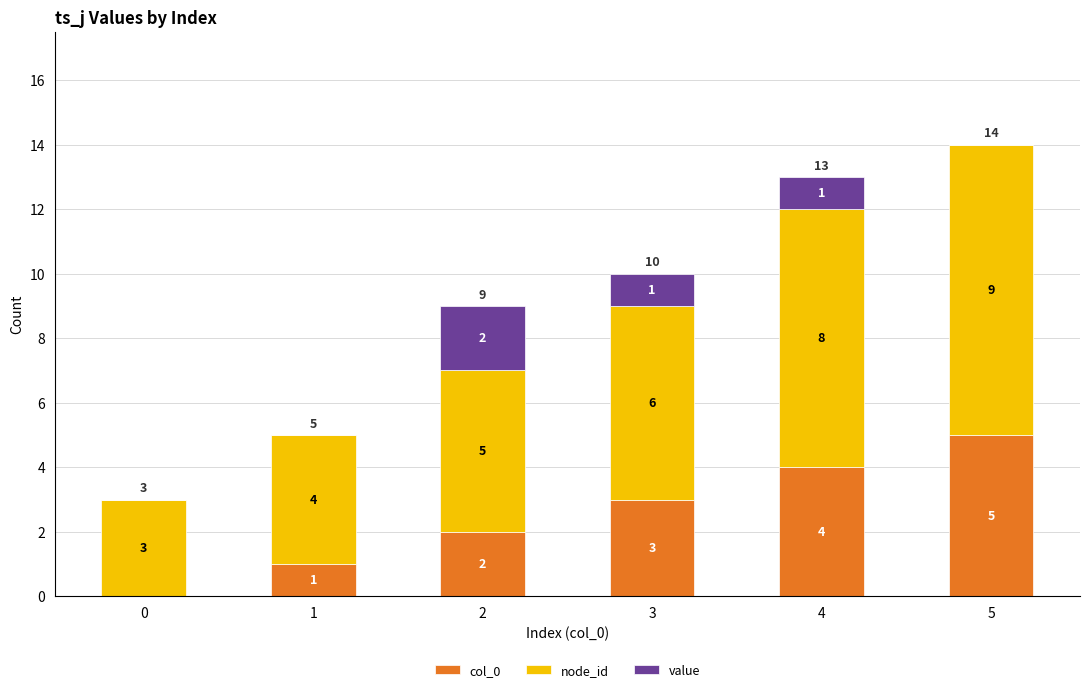

At which label does col_0 reach its peak?

5